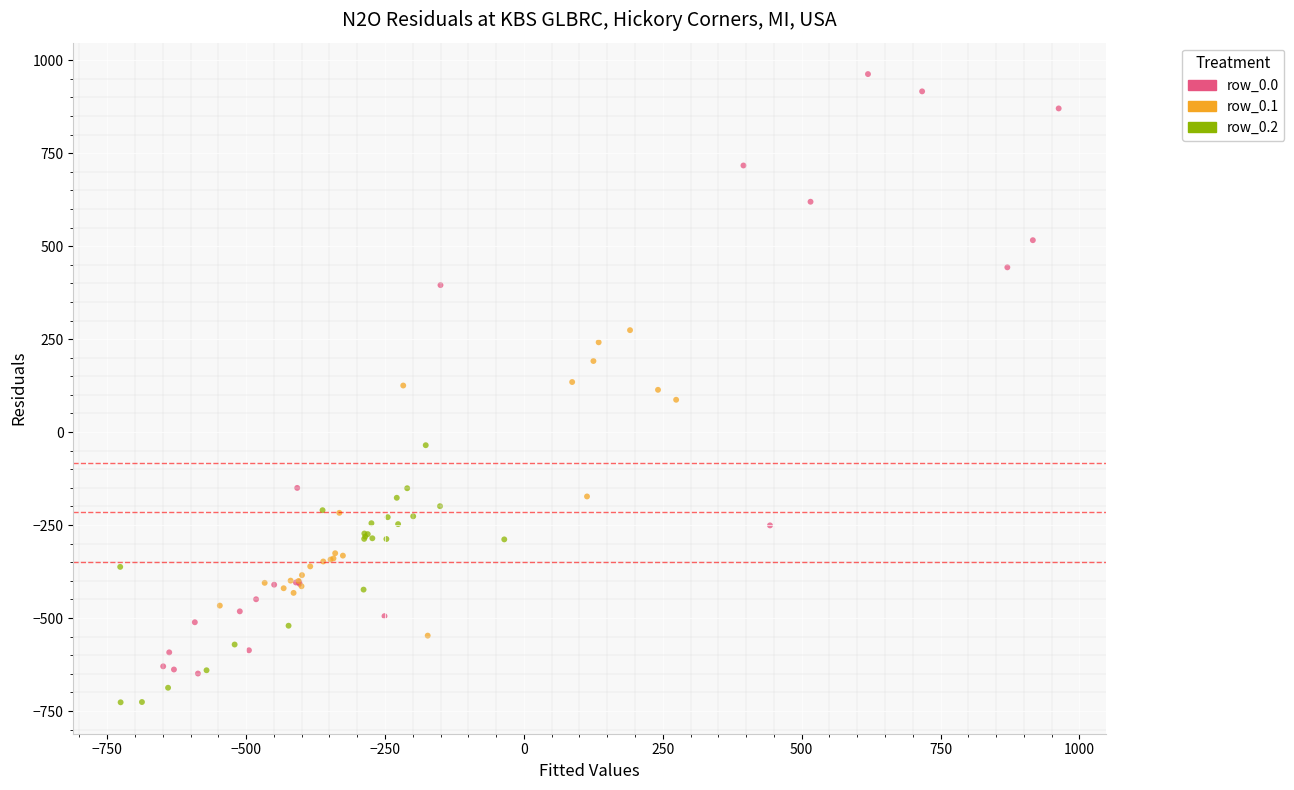

Which series has the largest Y range (max minus min)?

row_0.0